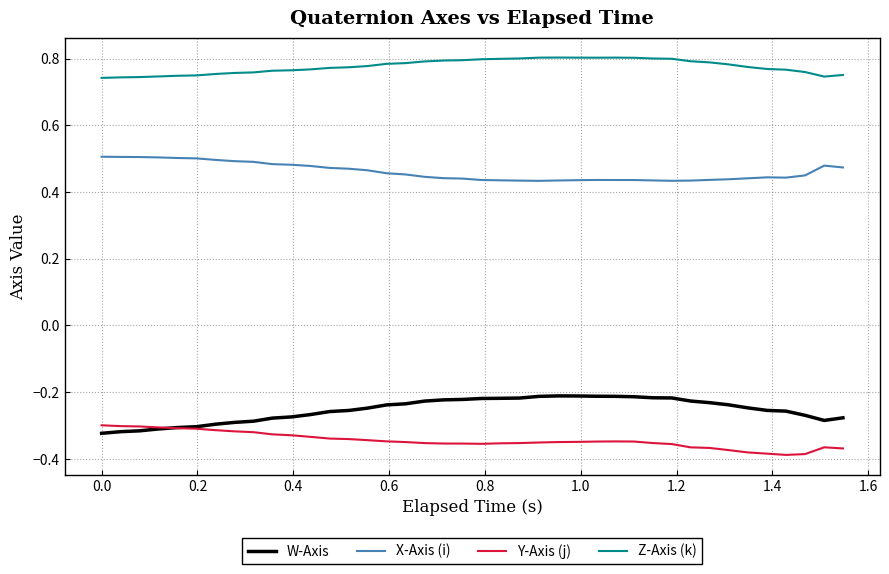

Which series has the widest spread of values?

W-Axis